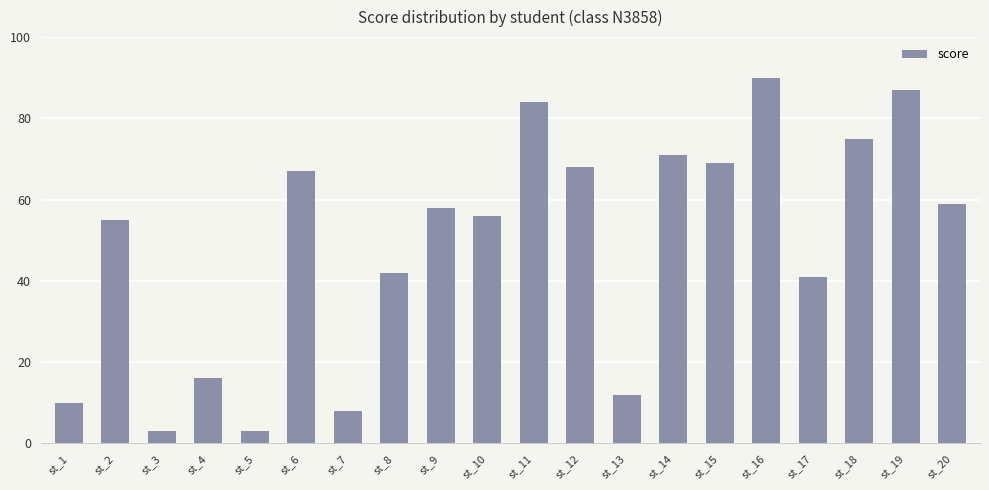

Between st_13 and st_16, which is larger?

st_16